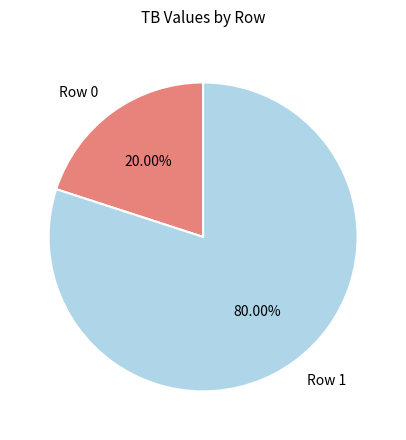

To the nearest percent, what is the combined percentage of Row 1 and Row 0?

100%